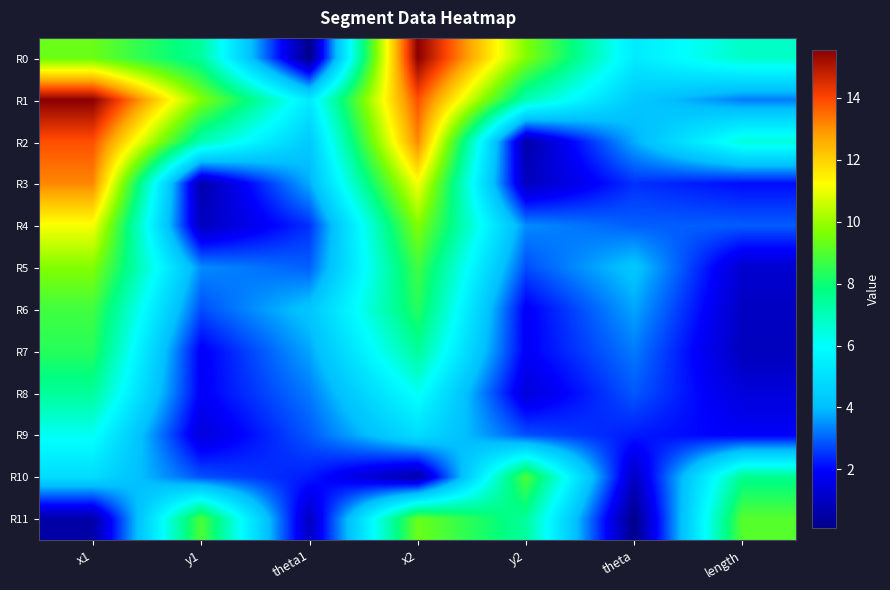

List the series in order of their peak value, lowest first.

R9, R8, R7, R6, R10, R11, R5, R4, R3, R2, R0, R1